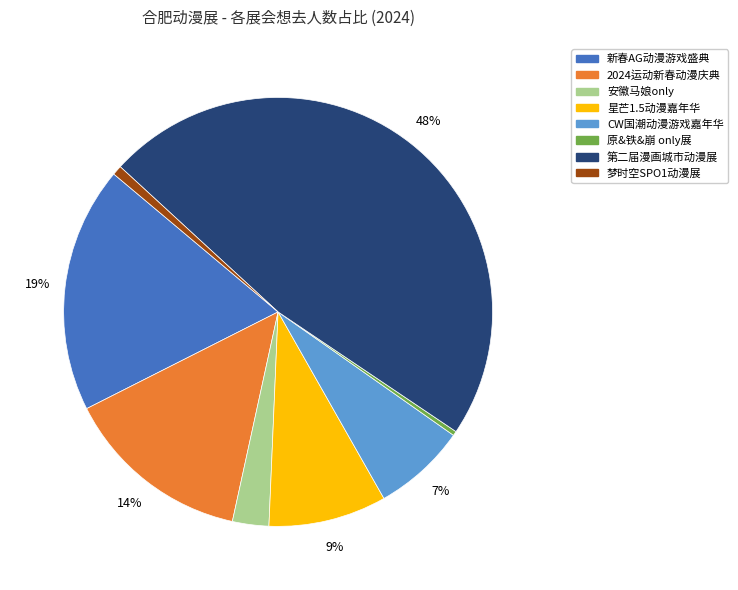

Is there any slice that represents more than half of the pie?

No